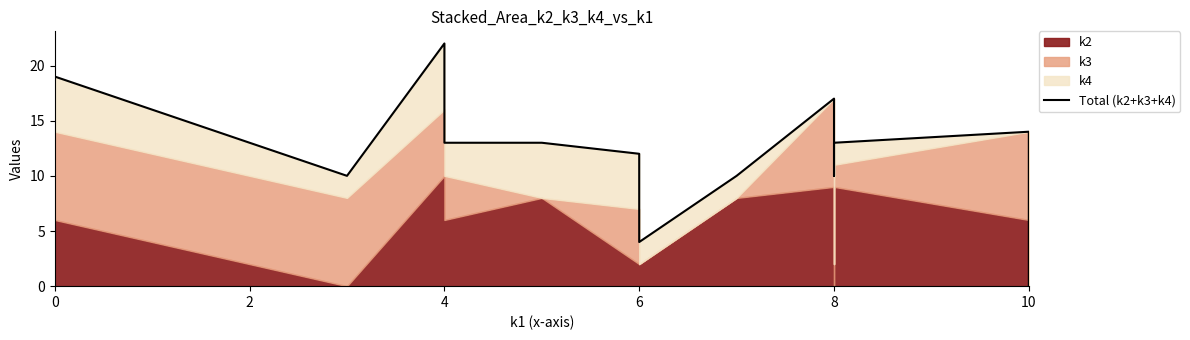

How many values are below 12?

10